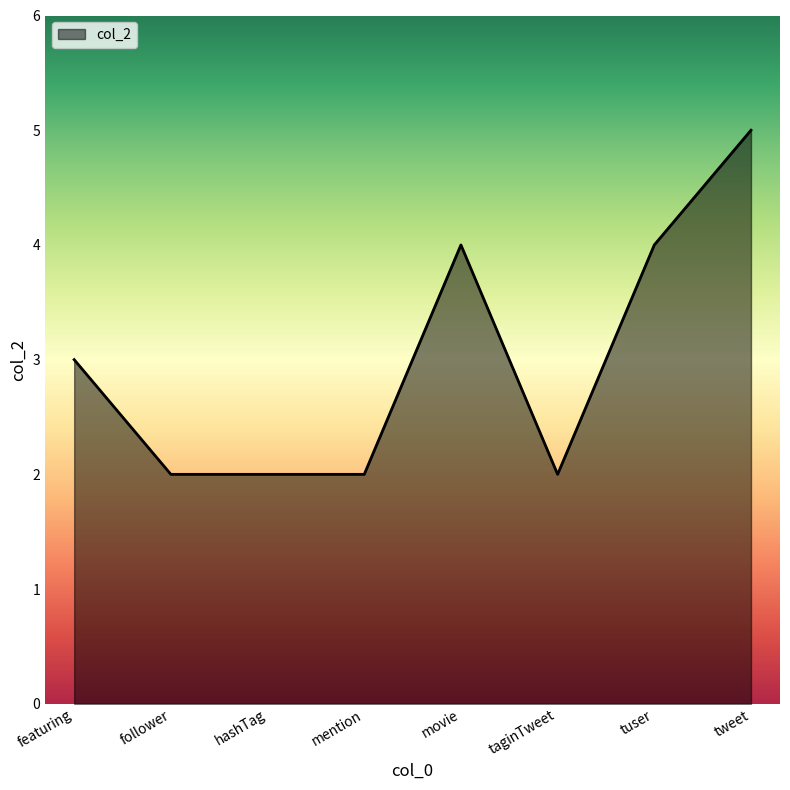

What is the difference between the maximum and second lowest values?

3